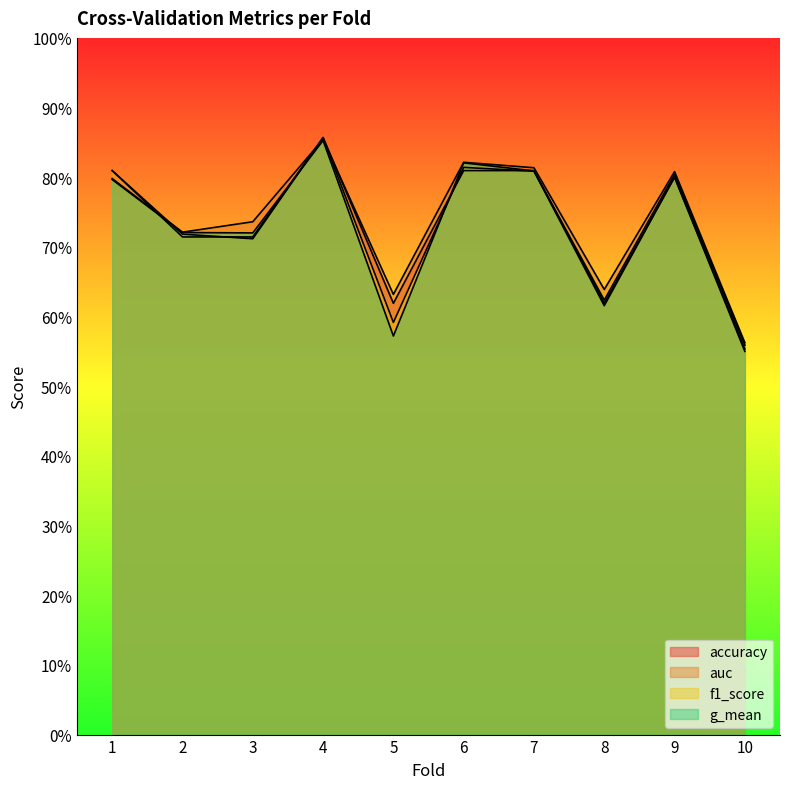

What is the smallest value displayed?

0.6